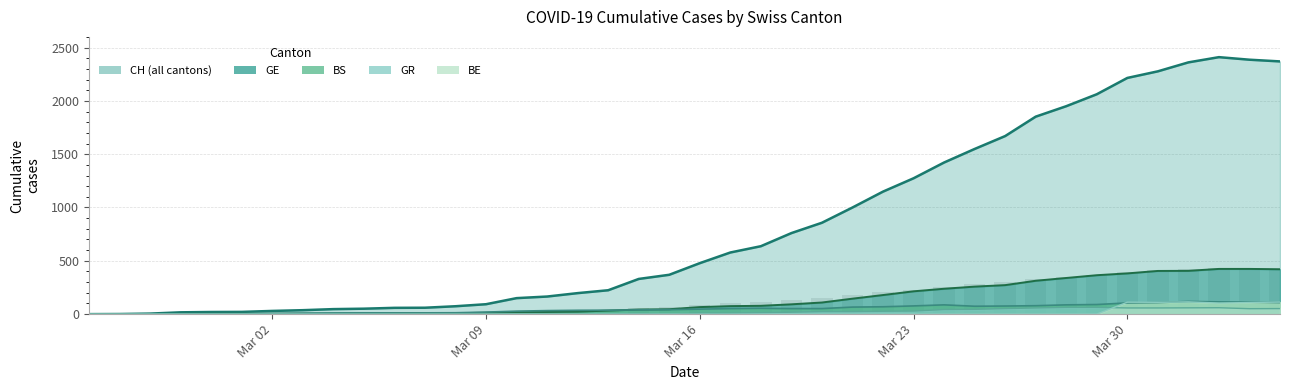

How many data points in BE are above 0?

6